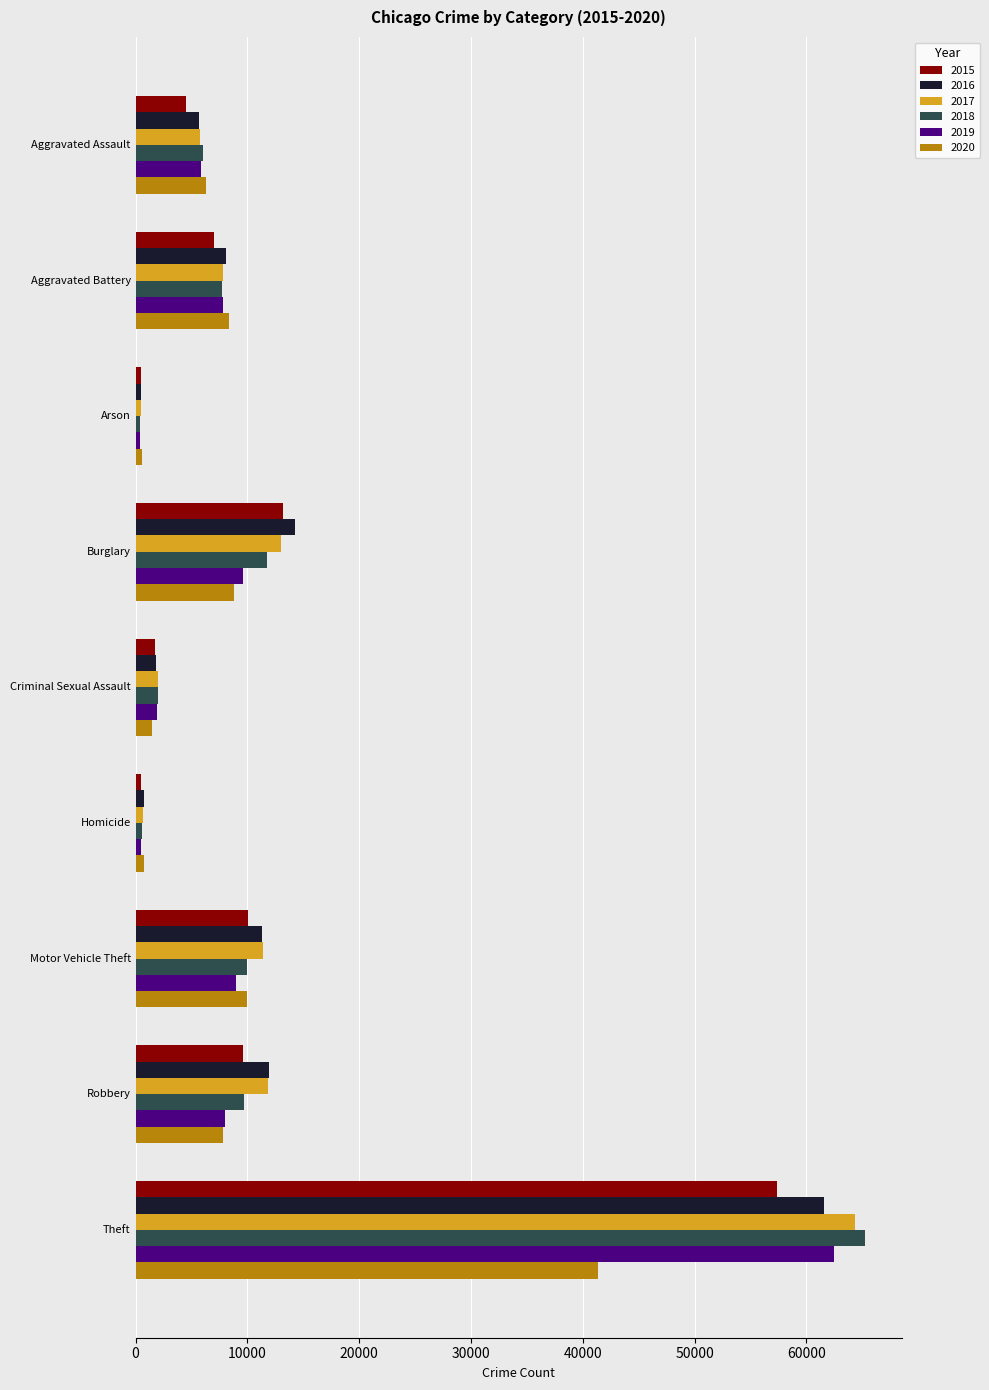

List the series in order of their peak value, highest first.

2018, 2017, 2019, 2016, 2015, 2020